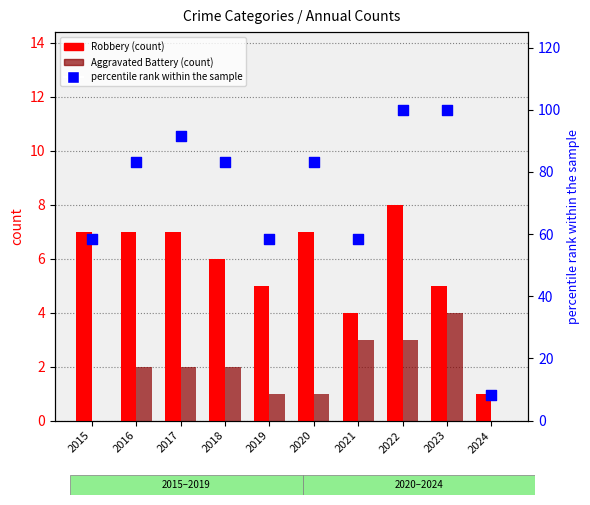

At which category is the sum across all series the highest?

2022